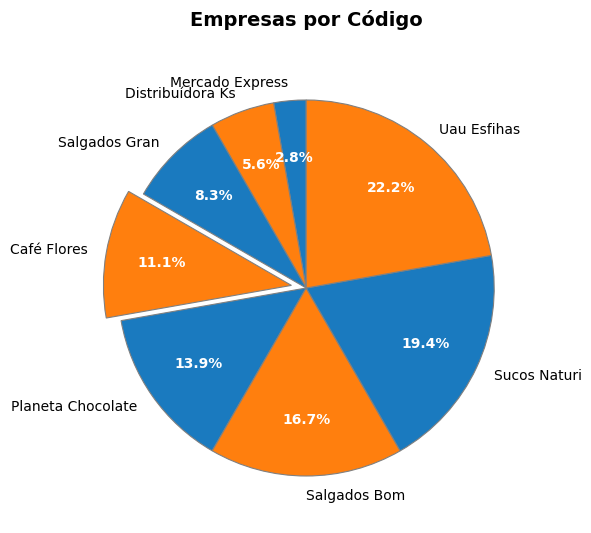

Is it true that Café Flores is 24% of the pie?

False